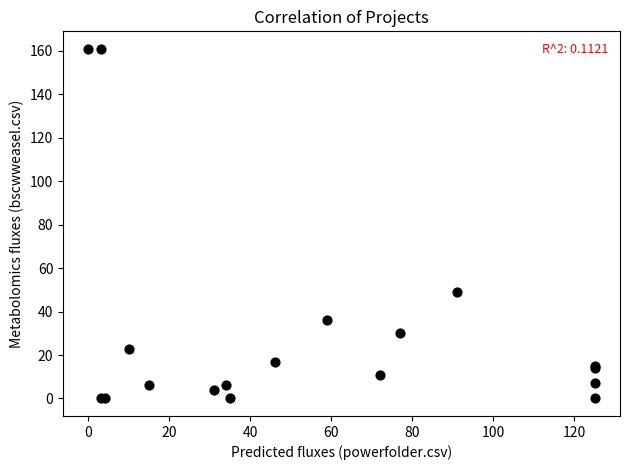

What Y value in the scatter plot is closest to 80?

49